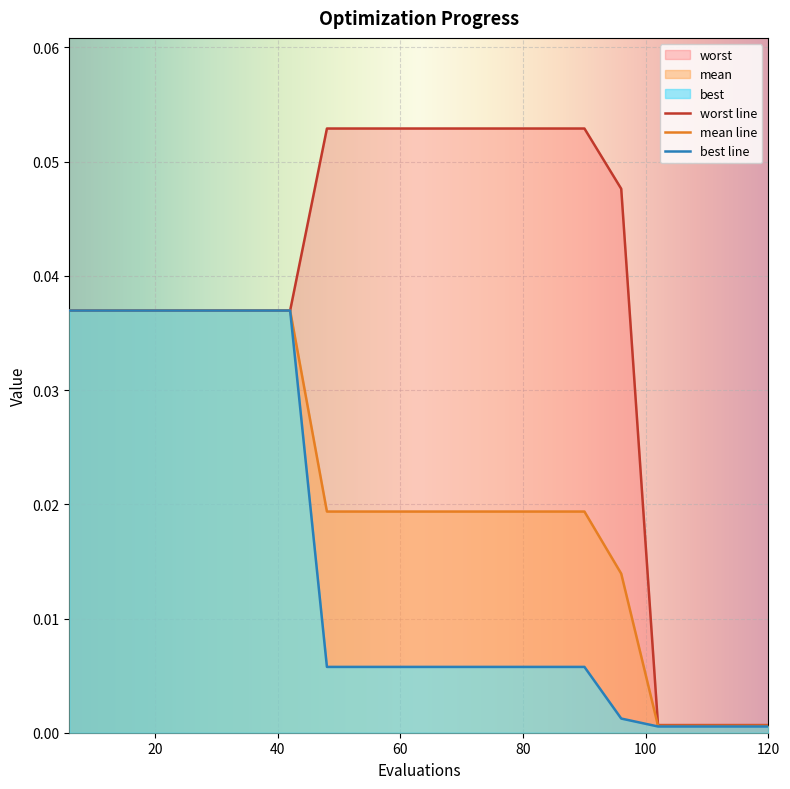

At how many categories does at least one series exceed 0?

20